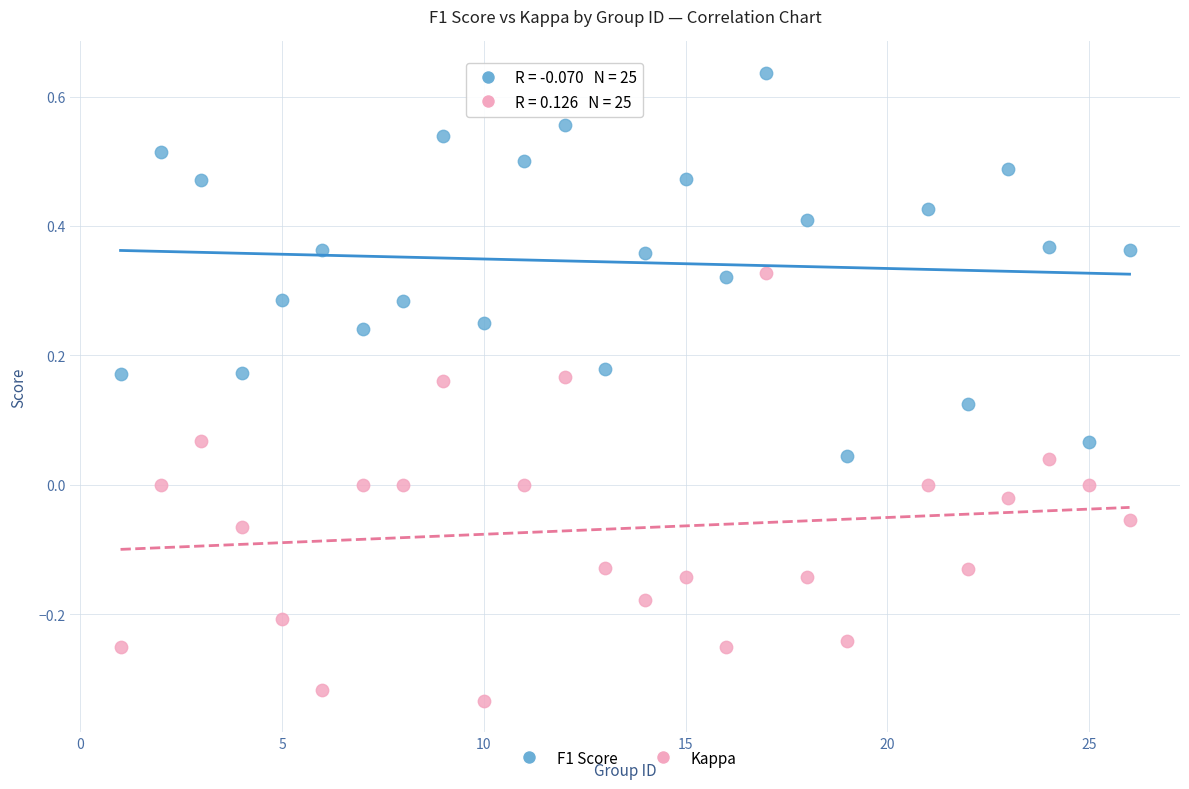

Which series contains the highest Y value?

F1 Score